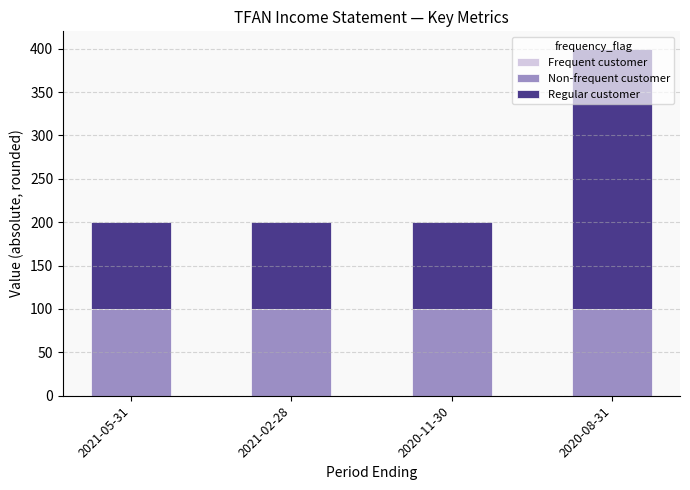

What is the maximum value for Non-frequent customer?

100